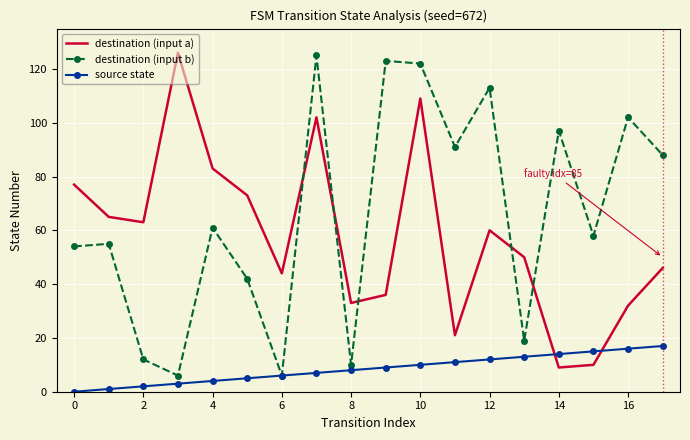

How many intersections are there between destination (input a) and source state?

2